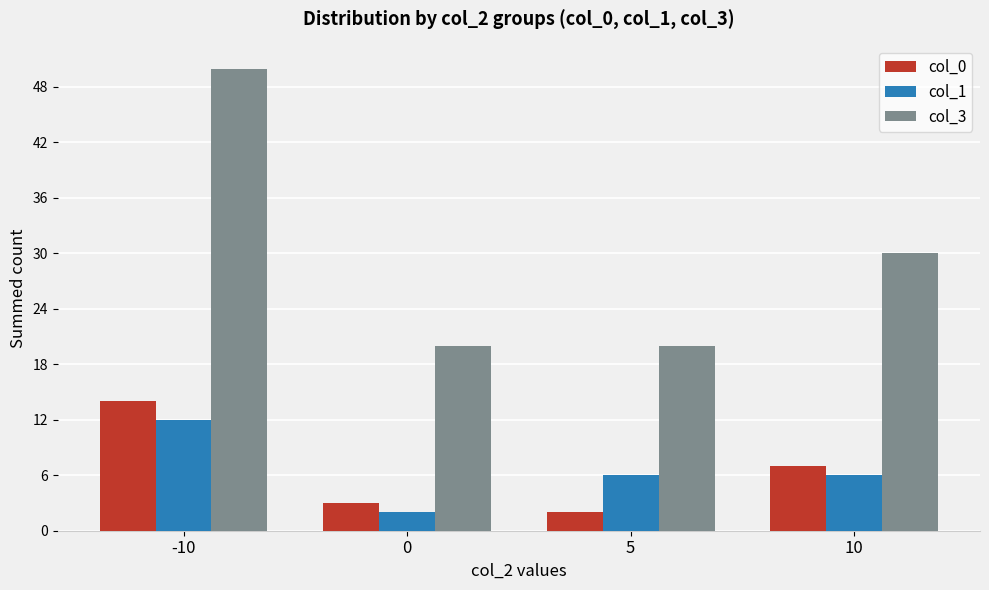

At how many categories does at least one series exceed 29?

2